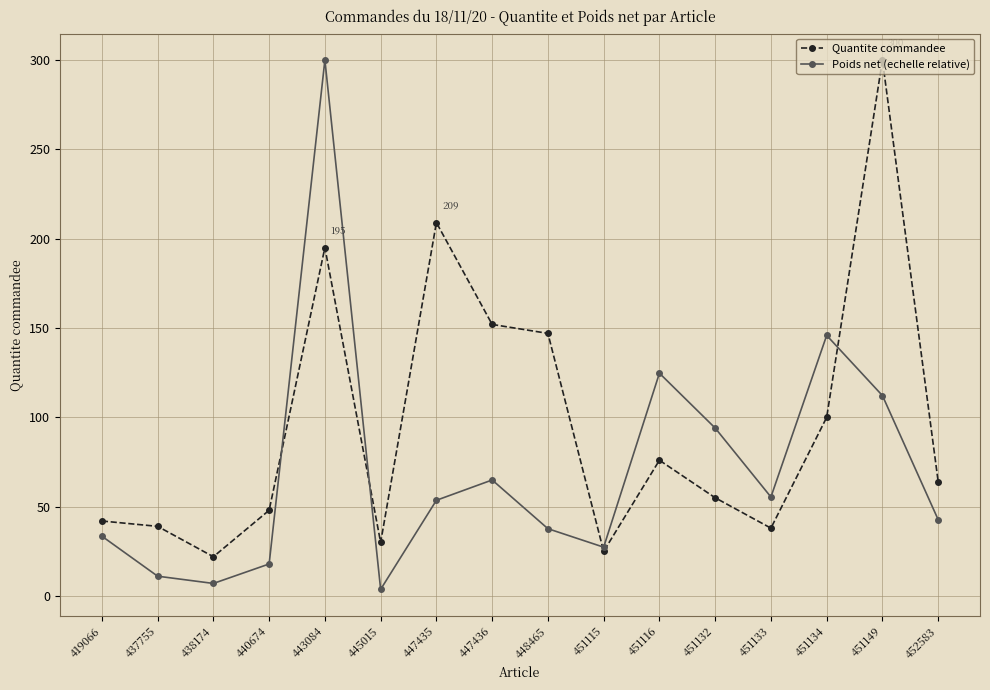

What are all the series names shown in the legend?

Quantite commandee, Poids net (echelle relative)